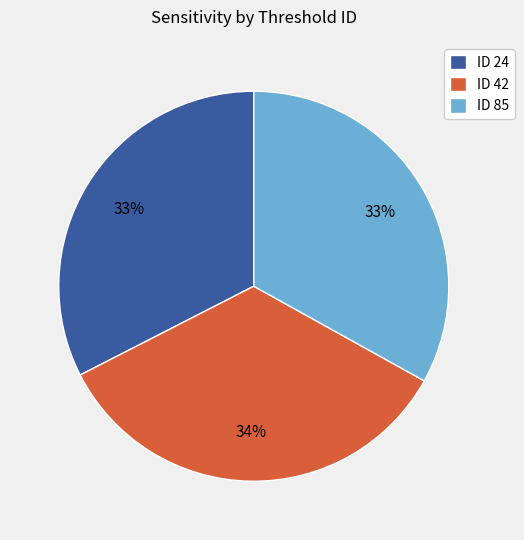

Is there any slice that represents more than half of the pie?

No